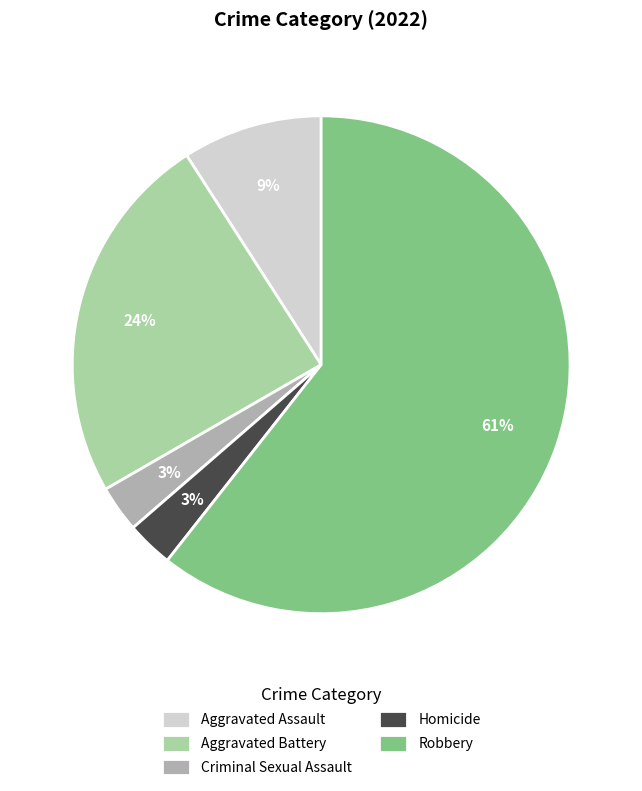

To the nearest percent, what is the average slice percentage?

20%